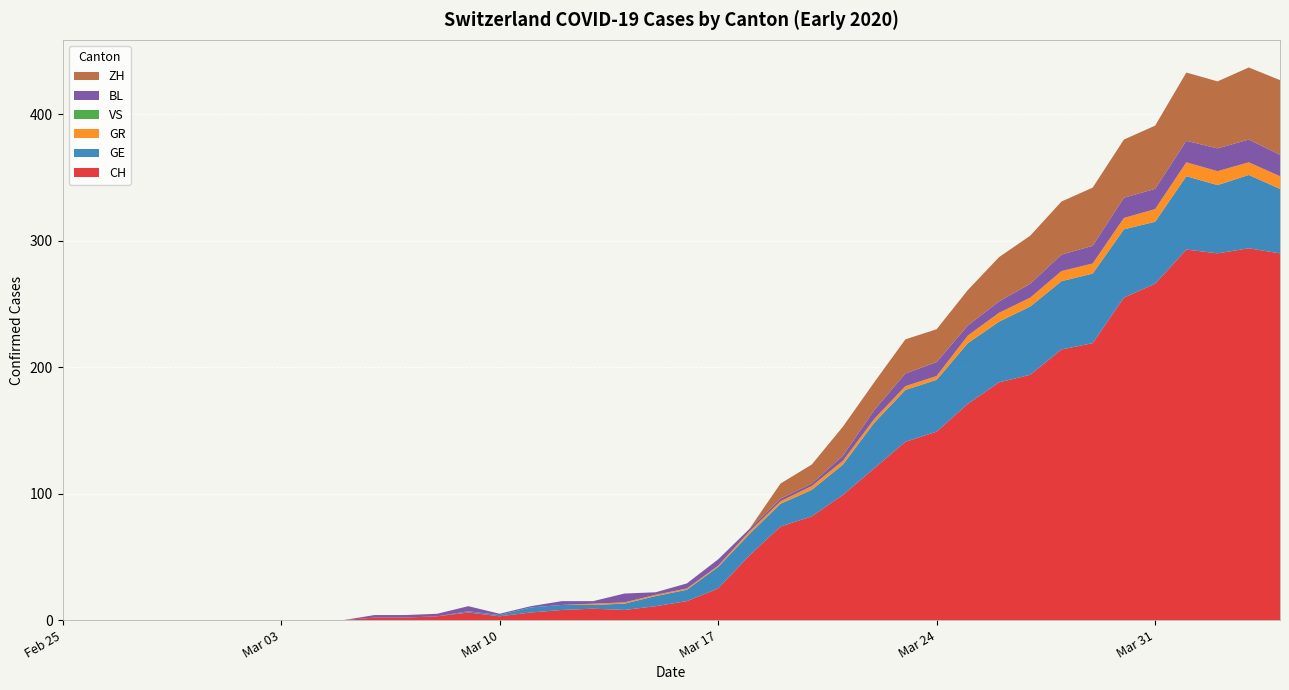

Reading left to right, what are all the values shown in this chart?

CH: 2020-02-25=0	2020-02-26=0	2020-02-27=0	2020-02-28=0	2020-02-29=0	2020-03-01=0	2020-03-02=0	2020-03-03=0	2020-03-04=0	2020-03-05=0	2020-03-06=2	2020-03-07=2	2020-03-08=3	2020-03-09=6	2020-03-10=3	2020-03-11=6	2020-03-12=8	2020-03-13=9	2020-03-14=8	2020-03-15=11	2020-03-16=15	2020-03-17=25	2020-03-18=51	2020-03-19=74	2020-03-20=82	2020-03-21=99	2020-03-22=120	2020-03-23=141	2020-03-24=149	2020-03-25=171	2020-03-26=188	2020-03-27=194	2020-03-28=214	2020-03-29=219	2020-03-30=255	2020-03-31=266	2020-04-01=293	2020-04-02=290	2020-04-03=294	2020-04-04=290
GE: 2020-02-25=0	2020-02-26=0	2020-02-27=0	2020-02-28=0	2020-02-29=0	2020-03-01=0	2020-03-02=0	2020-03-03=0	2020-03-04=0	2020-03-05=0	2020-03-06=0	2020-03-07=0	2020-03-08=0	2020-03-09=1	2020-03-10=1	2020-03-11=4	2020-03-12=4	2020-03-13=3	2020-03-14=5	2020-03-15=8	2020-03-16=9	2020-03-17=17	2020-03-18=17	2020-03-19=18	2020-03-20=21	2020-03-21=24	2020-03-22=36	2020-03-23=41	2020-03-24=41	2020-03-25=48	2020-03-26=48	2020-03-27=54	2020-03-28=54	2020-03-29=55	2020-03-30=54	2020-03-31=49	2020-04-01=58	2020-04-02=54	2020-04-03=58	2020-04-04=51
GR: 2020-02-25=0	2020-02-26=0	2020-02-27=0	2020-02-28=0	2020-02-29=0	2020-03-01=0	2020-03-02=0	2020-03-03=0	2020-03-04=0	2020-03-05=0	2020-03-06=0	2020-03-07=0	2020-03-08=0	2020-03-09=0	2020-03-10=0	2020-03-11=0	2020-03-12=0	2020-03-13=1	2020-03-14=1	2020-03-15=1	2020-03-16=1	2020-03-17=1	2020-03-18=2	2020-03-19=2	2020-03-20=3	2020-03-21=3	2020-03-22=3	2020-03-23=3	2020-03-24=3	2020-03-25=6	2020-03-26=7	2020-03-27=7	2020-03-28=8	2020-03-29=8	2020-03-30=9	2020-03-31=10	2020-04-01=11	2020-04-02=11	2020-04-03=10	2020-04-04=10
VS: 2020-02-25=0	2020-02-26=0	2020-02-27=0	2020-02-28=0	2020-02-29=0	2020-03-01=0	2020-03-02=0	2020-03-03=0	2020-03-04=0	2020-03-05=0	2020-03-06=0	2020-03-07=0	2020-03-08=0	2020-03-09=0	2020-03-10=0	2020-03-11=0	2020-03-12=0	2020-03-13=0	2020-03-14=0	2020-03-15=0	2020-03-16=0	2020-03-17=0	2020-03-18=0	2020-03-19=0	2020-03-20=0	2020-03-21=0	2020-03-22=0	2020-03-23=0	2020-03-24=0	2020-03-25=0	2020-03-26=0	2020-03-27=0	2020-03-28=0	2020-03-29=0	2020-03-30=0	2020-03-31=0	2020-04-01=0	2020-04-02=0	2020-04-03=0	2020-04-04=0
BL: 2020-02-25=0	2020-02-26=0	2020-02-27=0	2020-02-28=0	2020-02-29=0	2020-03-01=0	2020-03-02=0	2020-03-03=0	2020-03-04=0	2020-03-05=0	2020-03-06=2	2020-03-07=2	2020-03-08=2	2020-03-09=4	2020-03-10=1	2020-03-11=1	2020-03-12=3	2020-03-13=2	2020-03-14=7	2020-03-15=2	2020-03-16=4	2020-03-17=5	2020-03-18=2	2020-03-19=2	2020-03-20=2	2020-03-21=4	2020-03-22=7	2020-03-23=10	2020-03-24=11	2020-03-25=8	2020-03-26=9	2020-03-27=11	2020-03-28=13	2020-03-29=14	2020-03-30=16	2020-03-31=16	2020-04-01=17	2020-04-02=18	2020-04-03=18	2020-04-04=17
ZH: 2020-02-25=0	2020-02-26=0	2020-02-27=0	2020-02-28=0	2020-02-29=0	2020-03-01=0	2020-03-02=0	2020-03-03=0	2020-03-04=0	2020-03-05=0	2020-03-06=0	2020-03-07=0	2020-03-08=0	2020-03-09=0	2020-03-10=0	2020-03-11=0	2020-03-12=0	2020-03-13=0	2020-03-14=0	2020-03-15=0	2020-03-16=0	2020-03-17=0	2020-03-18=0	2020-03-19=12	2020-03-20=15	2020-03-21=23	2020-03-22=22	2020-03-23=27	2020-03-24=26	2020-03-25=28	2020-03-26=35	2020-03-27=38	2020-03-28=42	2020-03-29=46	2020-03-30=46	2020-03-31=50	2020-04-01=54	2020-04-02=53	2020-04-03=57	2020-04-04=59